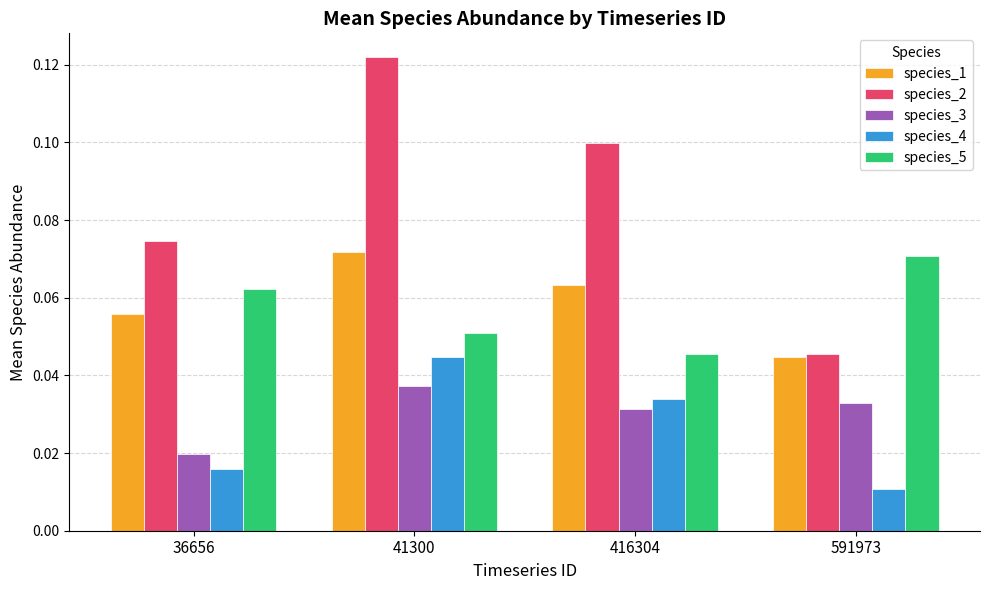

At which category is the sum across all series the highest?

41300